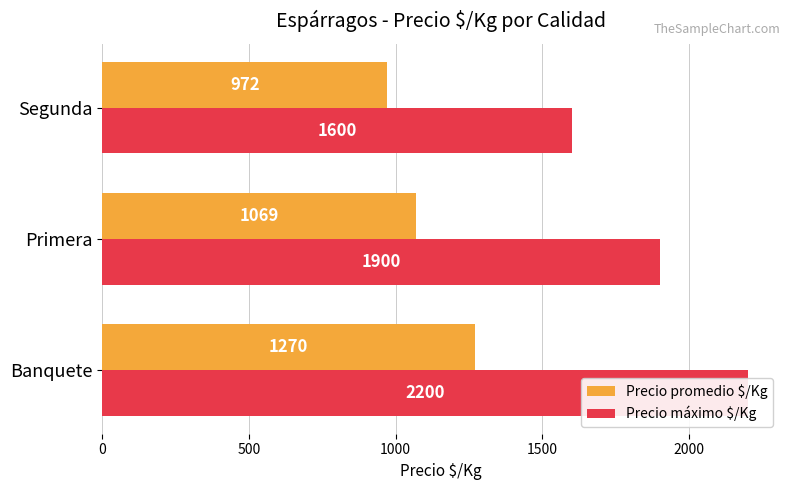

What is the difference between the maximum and second lowest values in the Precio máximo $/Kg series?

300.0